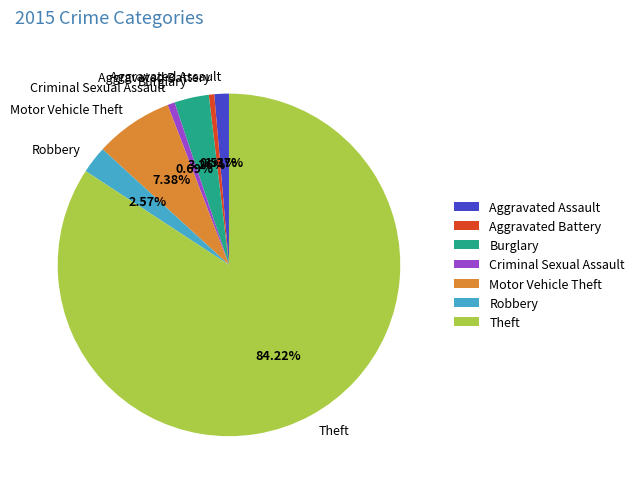

What is the largest slice in the pie chart?

Theft